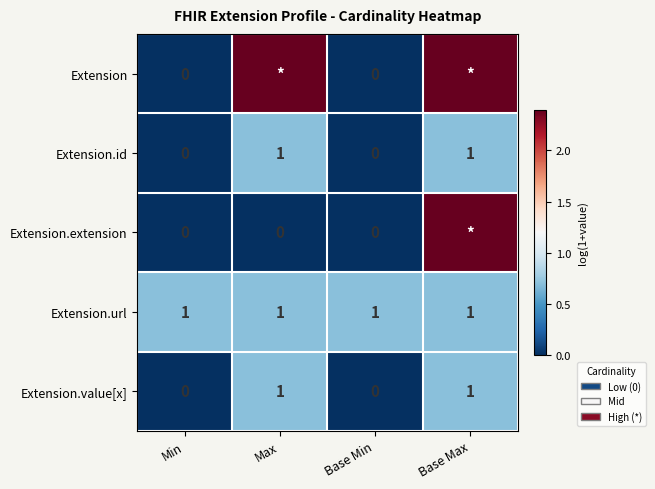

Is the value of Extension.value[x] at Min greater than the value of Extension.url at Base Max?

No